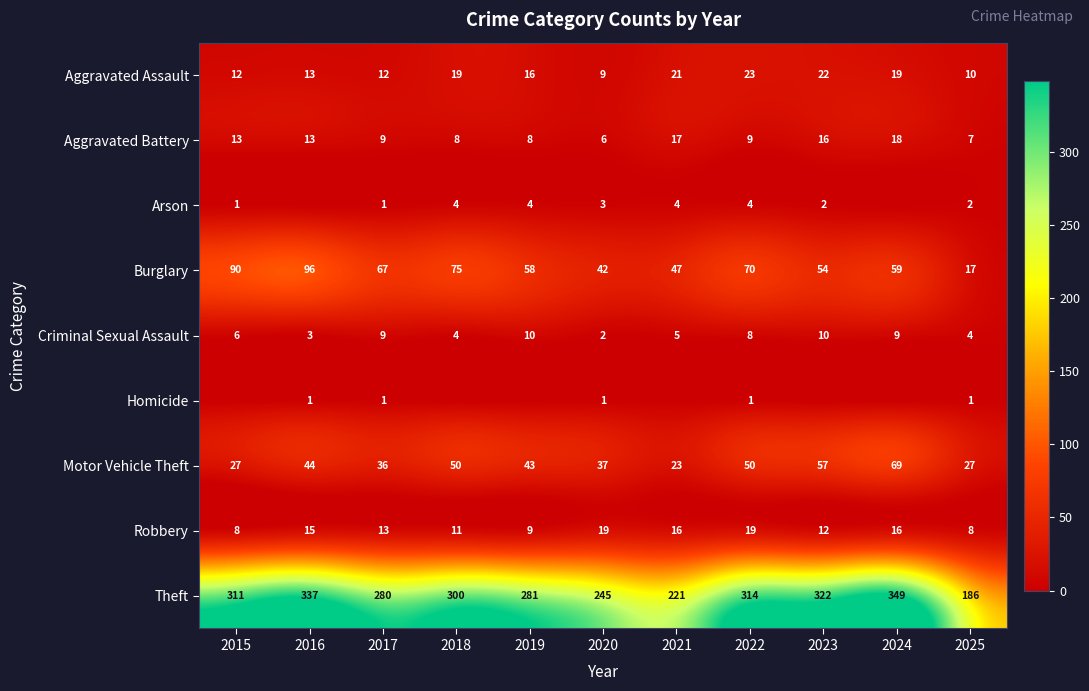

What is the difference between the second highest and second lowest values in the Aggravated Assault series?

12